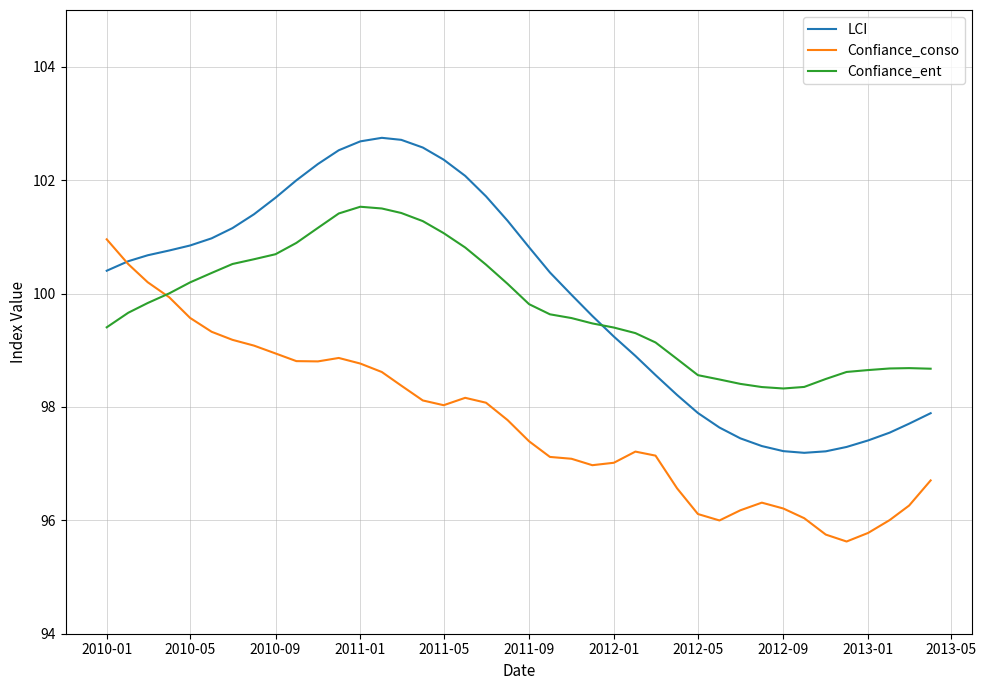

Which series has the widest spread of values?

LCI